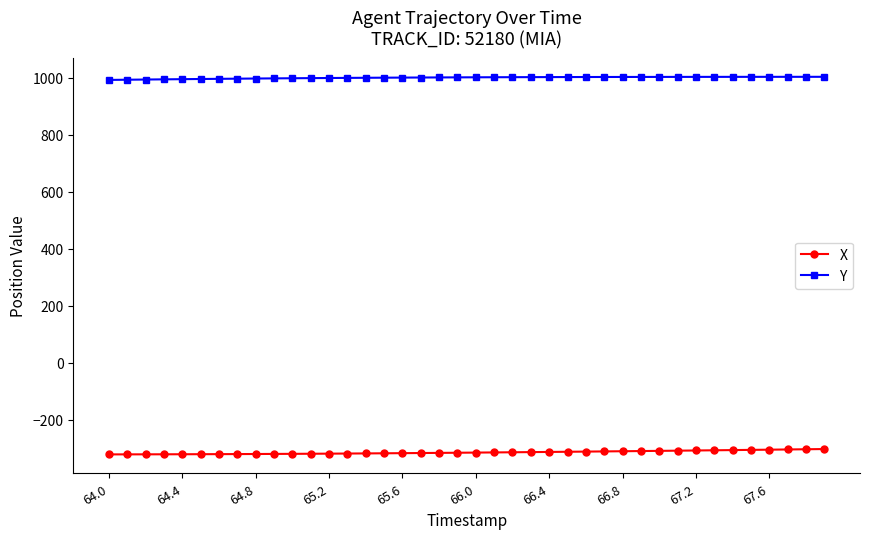

How many lines are shown in the chart?

2